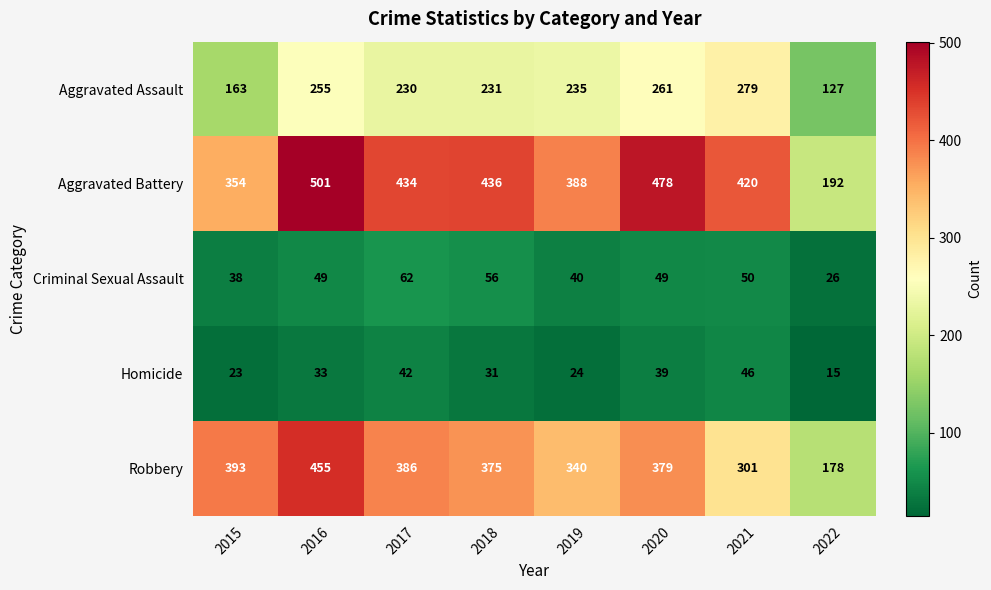

Which series has the widest spread of values?

Aggravated Battery